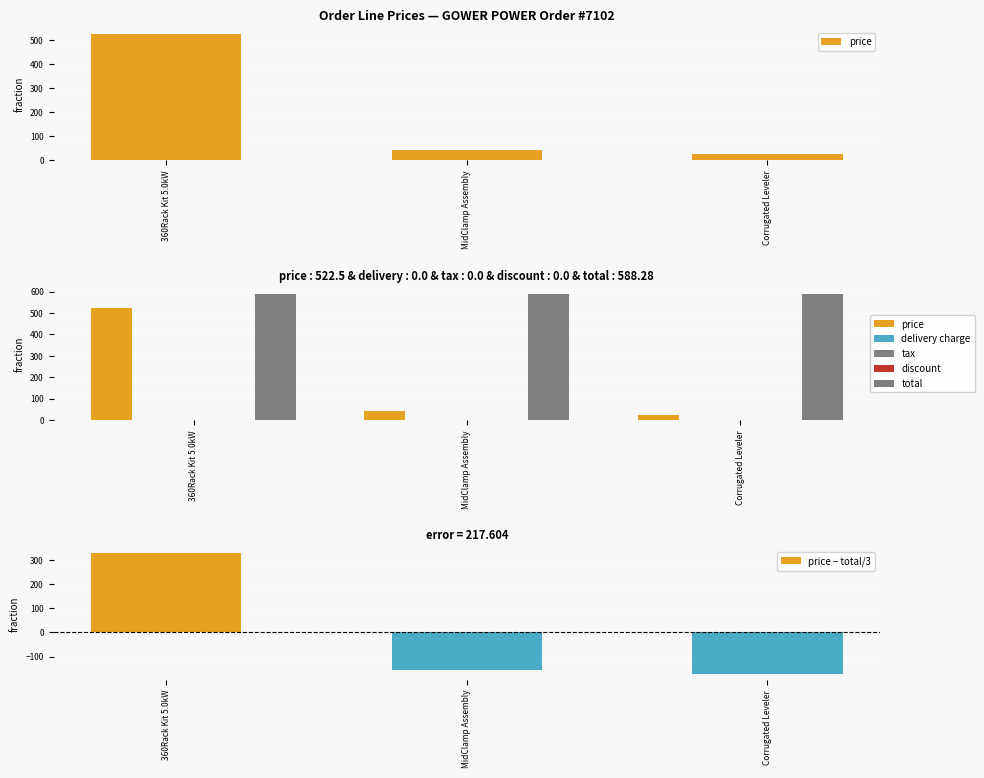

At 360Rack Kit 5.0kW, list the series in order from smallest to largest.

delivery charge, tax, discount, price − total/3, price, total